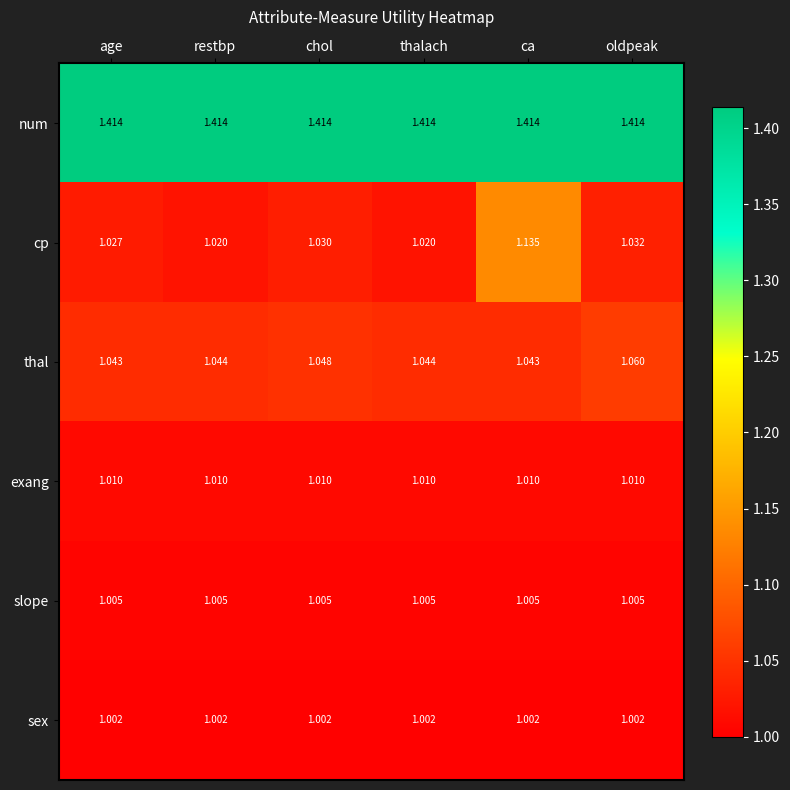

Between age and oldpeak, which series saw the biggest shift?

thal